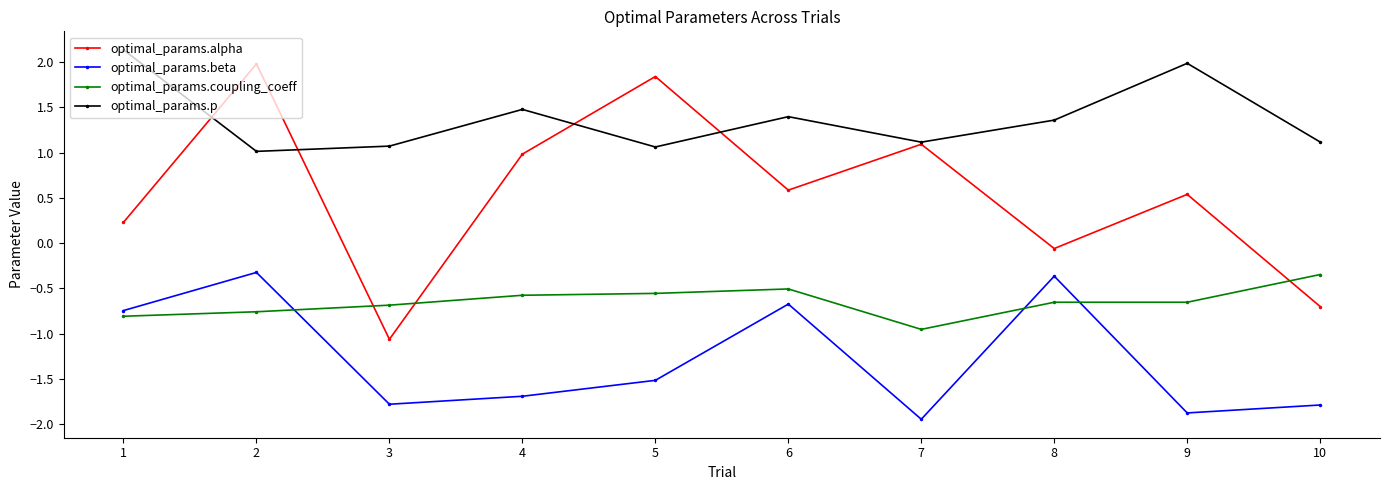

At 8, list the series in order from largest to smallest.

optimal_params.p, optimal_params.alpha, optimal_params.beta, optimal_params.coupling_coeff